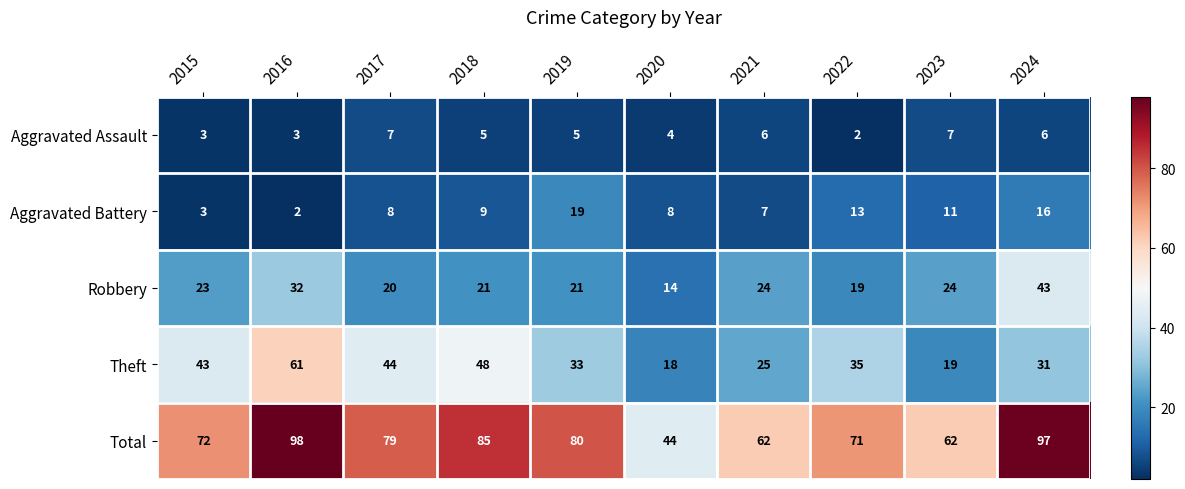

Which series has the largest range (max minus min)?

Total